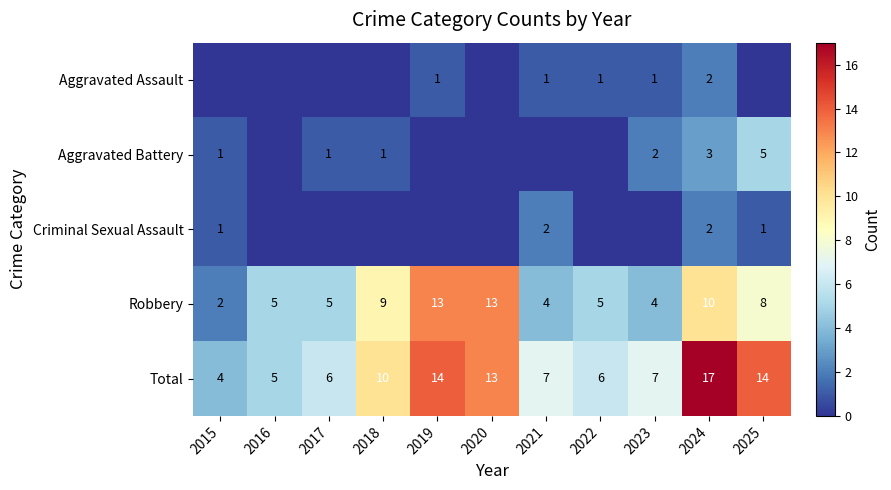

The value of Total at 2021 is 7. True or false?

True